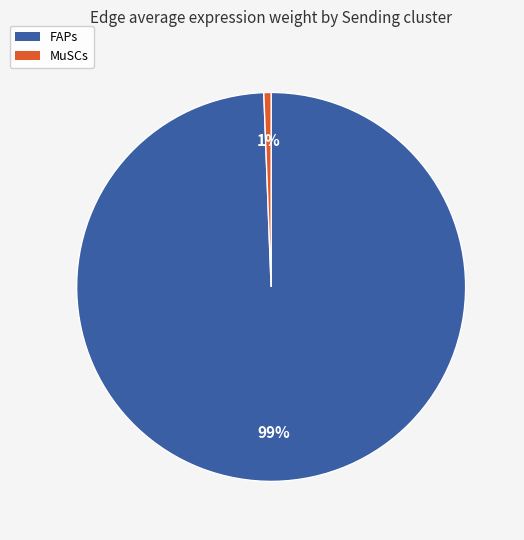

Count the number of slices in the pie.

2